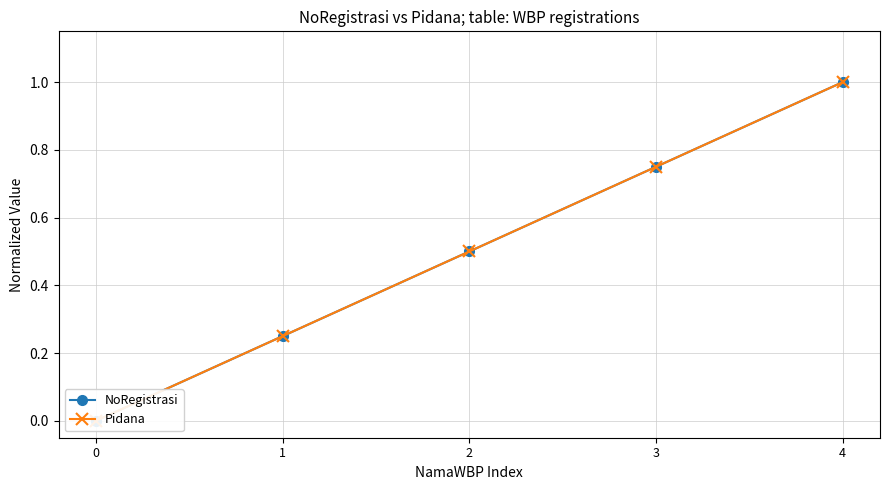

Reading left to right, extract all data points from this chart.

NoRegistrasi: 0.0	0.2	0.5	0.8	1.0
Pidana: 0.0	0.2	0.5	0.8	1.0